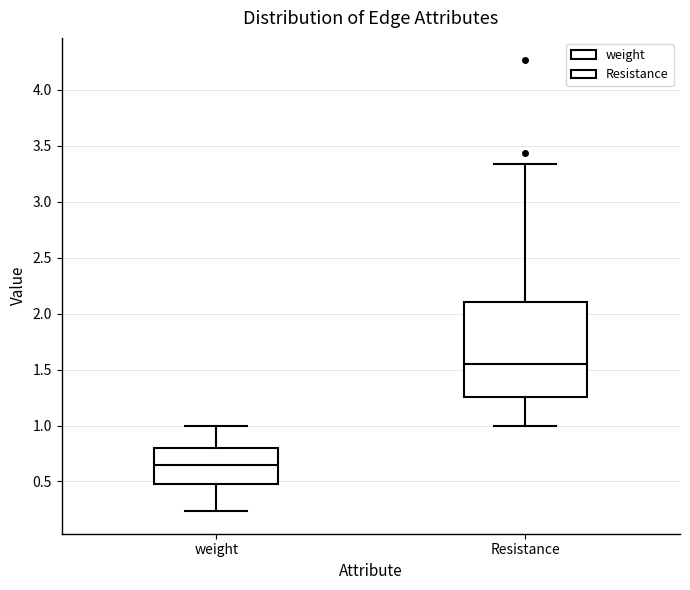

Which box has the lowest median line?

weight